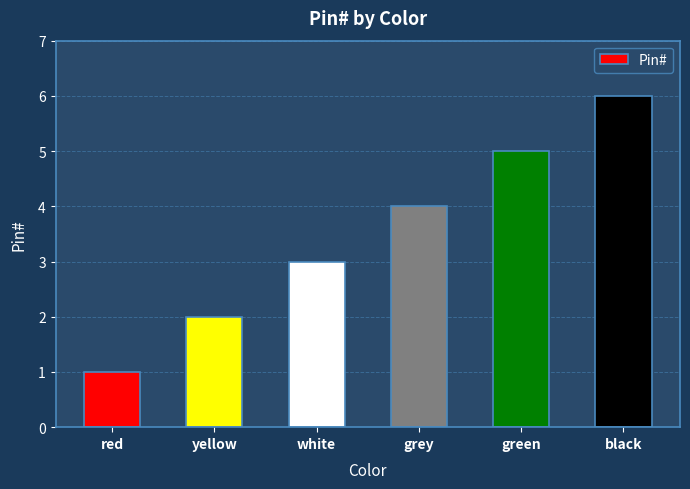

List the labels in order of value, largest first.

black, green, grey, white, yellow, red